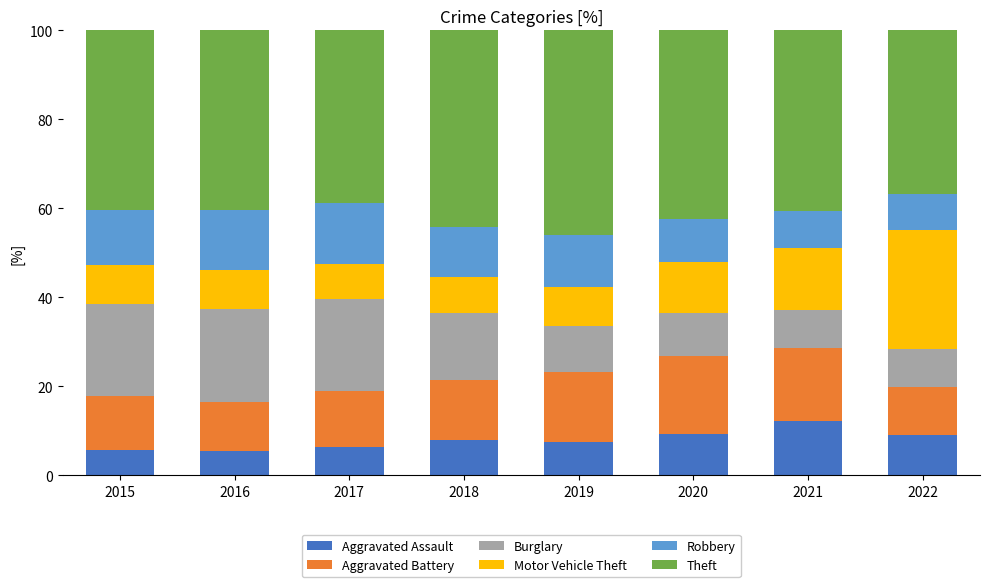

What is the total value across all series at 2018?

100.0